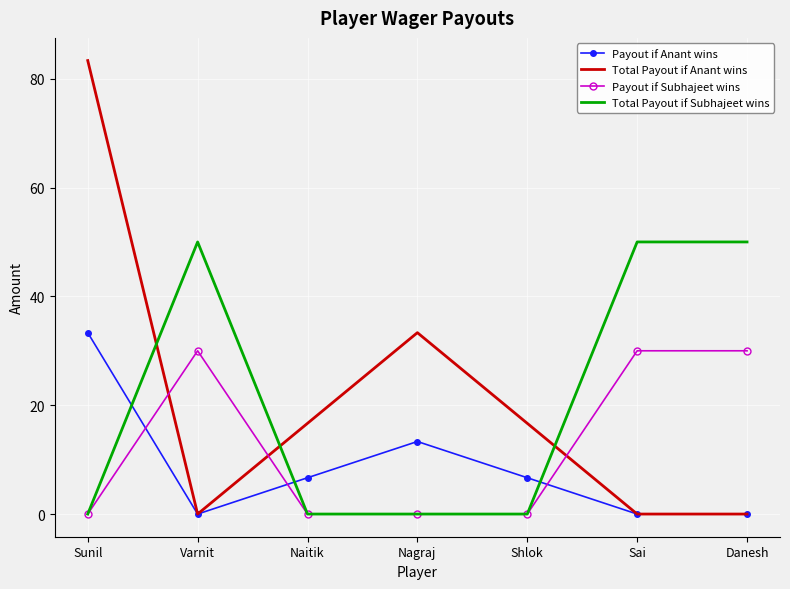

What position from the right is Varnit?

6